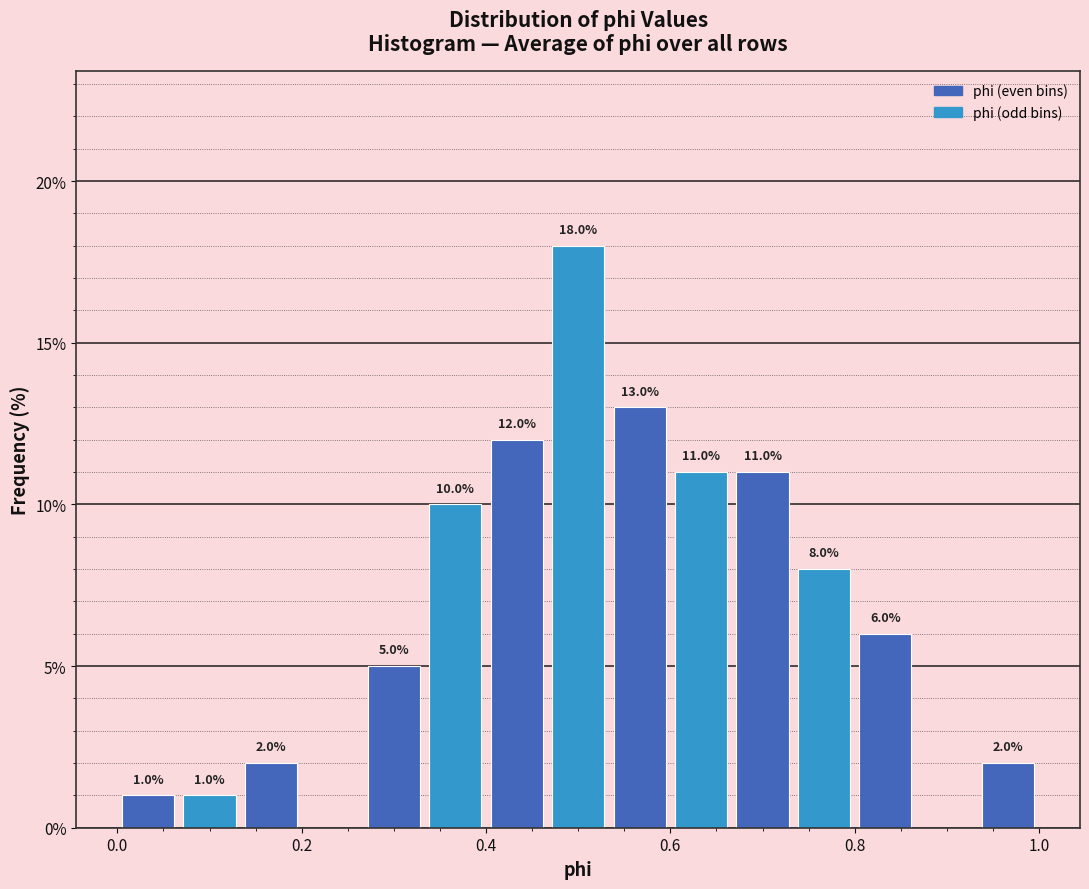

Around what value on the x-axis is the tallest bar? Give the approximate position of its centre, as read against the axis.

0.50